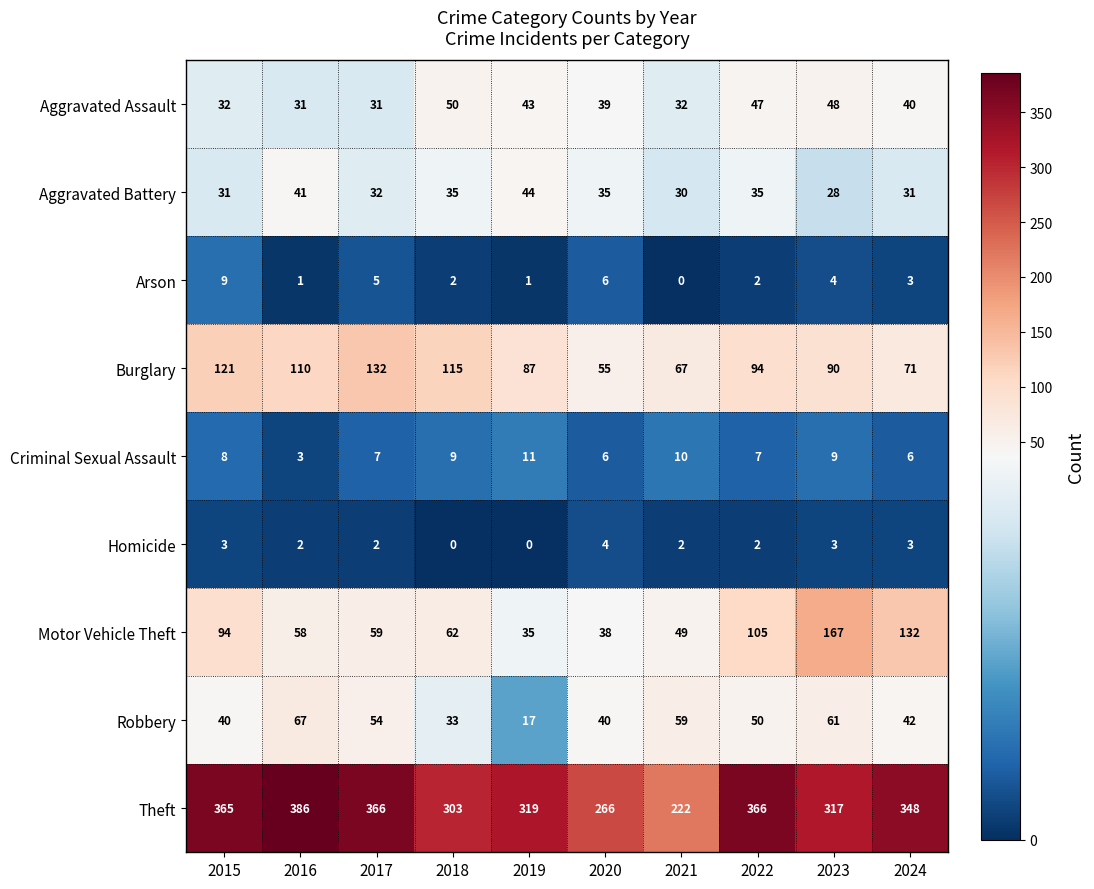

Between 2015 and 2022, which series saw the biggest shift?

Burglary